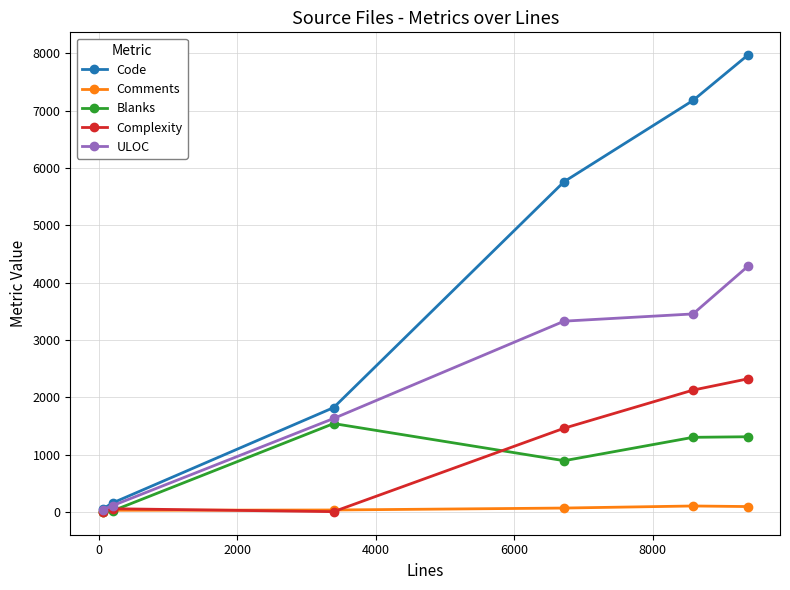

True or false: ULOC has more than 1 interior local peaks.

False